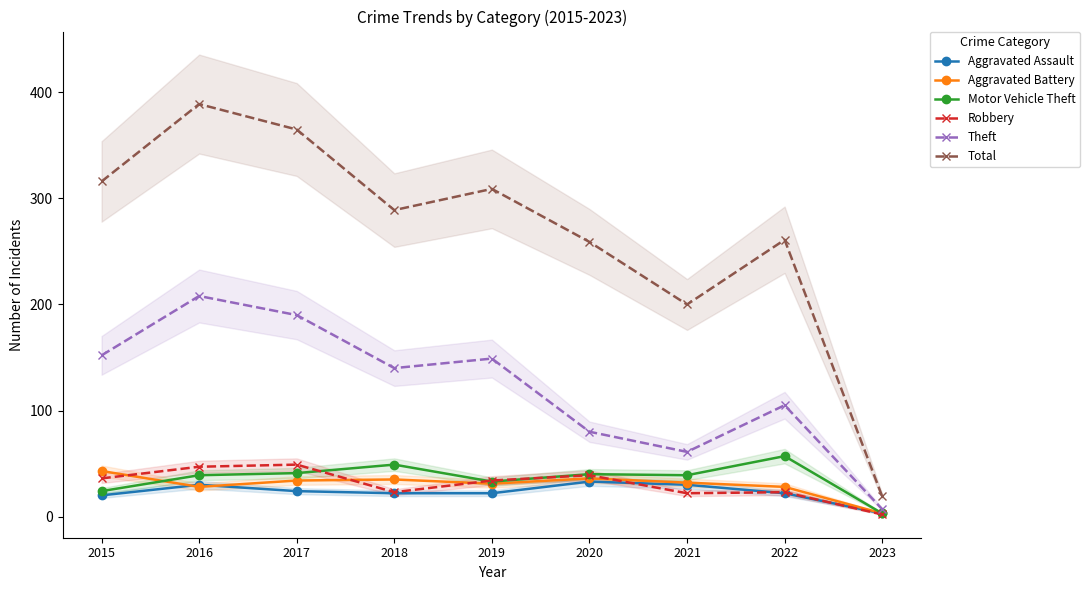

What is the average value of the Aggravated Assault series?

23